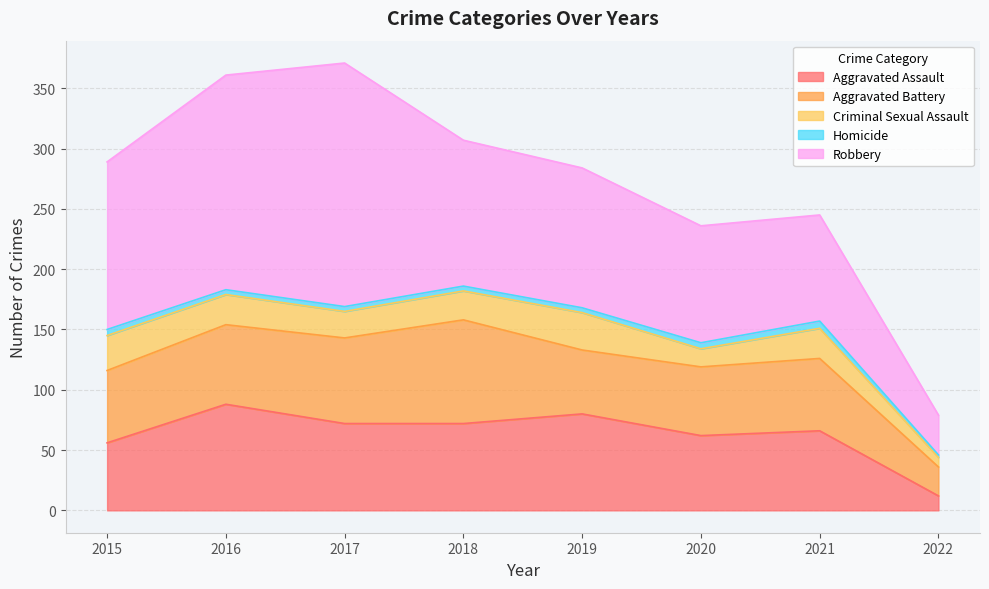

At which category does Aggravated Assault reach its first local valley?

2020